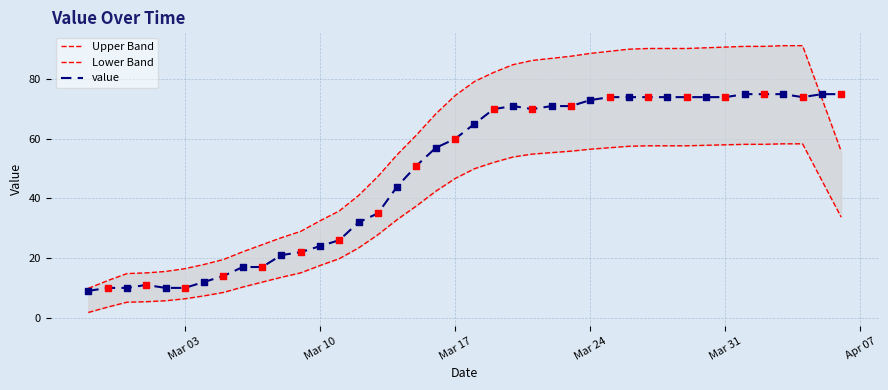

Which series contains the highest Y value?

Upper Band